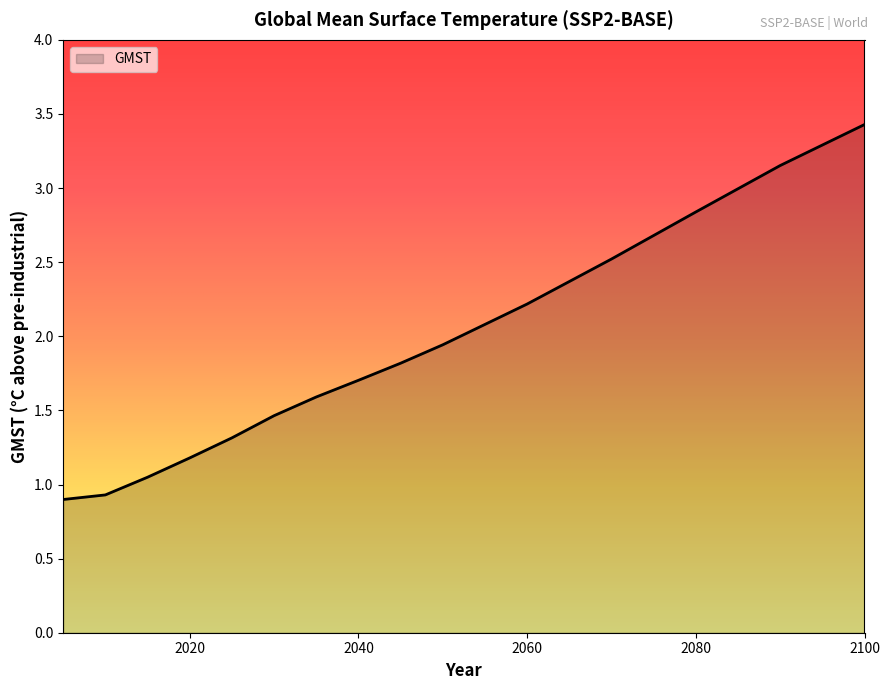

What is the minimum value shown in the chart?

0.9